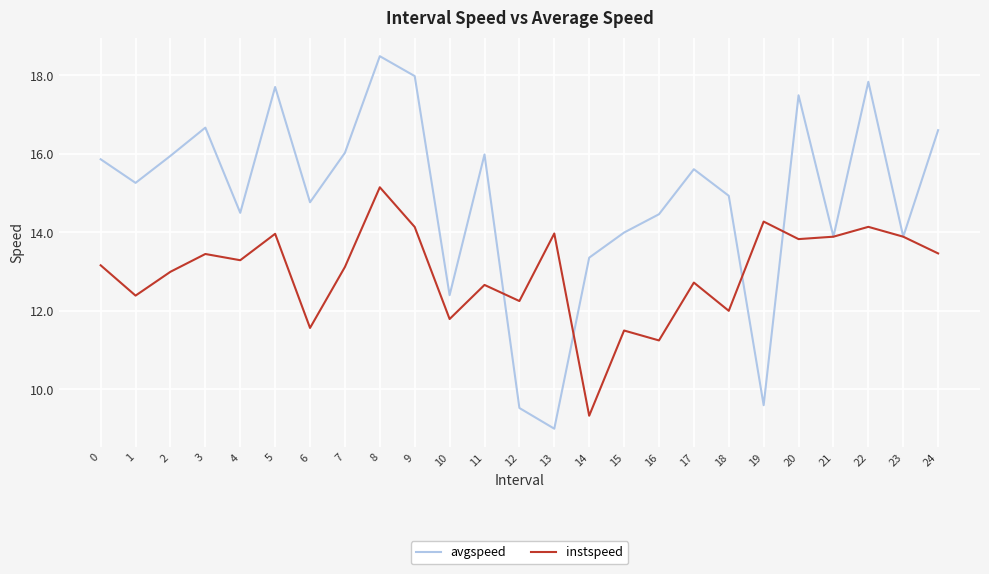

Which label corresponds to the smallest value in the chart?

13